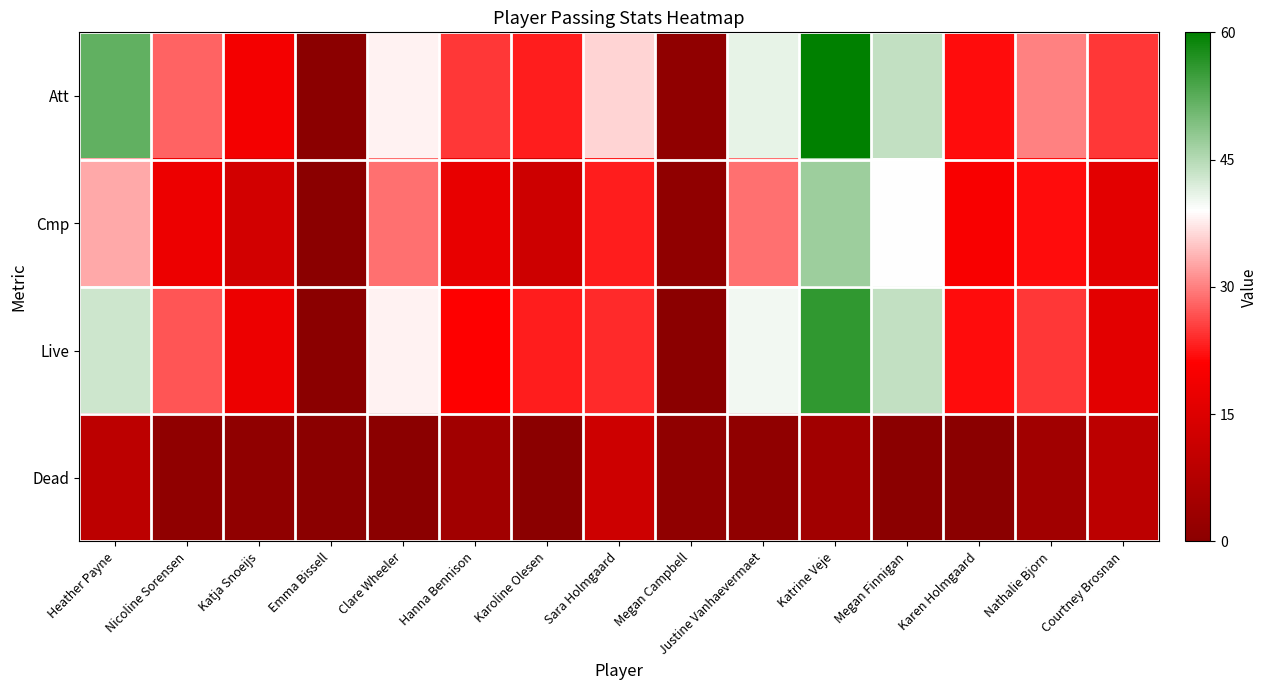

Reading left to right, transcribe all the data shown in this chart.

Att: Heather Payne=52	Nicoline Sorensen=28	Katja Snoeijs=19	Emma Bissell=0	Clare Wheeler=38	Hanna Bennison=25	Karoline Olesen=23	Sara Holmgaard=36	Megan Campbell=1	Justine Vanhaevermaet=41	Katrine Veje=60	Megan Finnigan=44	Karen Holmgaard=22	Nathalie Bjorn=30	Courtney Brosnan=25
Cmp: Heather Payne=33	Nicoline Sorensen=18	Katja Snoeijs=13	Emma Bissell=0	Clare Wheeler=29	Hanna Bennison=17	Karoline Olesen=12	Sara Holmgaard=23	Megan Campbell=1	Justine Vanhaevermaet=29	Katrine Veje=47	Megan Finnigan=39	Karen Holmgaard=20	Nathalie Bjorn=22	Courtney Brosnan=16
Live: Heather Payne=43	Nicoline Sorensen=27	Katja Snoeijs=18	Emma Bissell=0	Clare Wheeler=38	Hanna Bennison=21	Karoline Olesen=23	Sara Holmgaard=24	Megan Campbell=0	Justine Vanhaevermaet=40	Katrine Veje=56	Megan Finnigan=44	Karen Holmgaard=22	Nathalie Bjorn=25	Courtney Brosnan=16
Dead: Heather Payne=9	Nicoline Sorensen=1	Katja Snoeijs=1	Emma Bissell=0	Clare Wheeler=0	Hanna Bennison=4	Karoline Olesen=0	Sara Holmgaard=12	Megan Campbell=1	Justine Vanhaevermaet=1	Katrine Veje=4	Megan Finnigan=0	Karen Holmgaard=0	Nathalie Bjorn=4	Courtney Brosnan=9